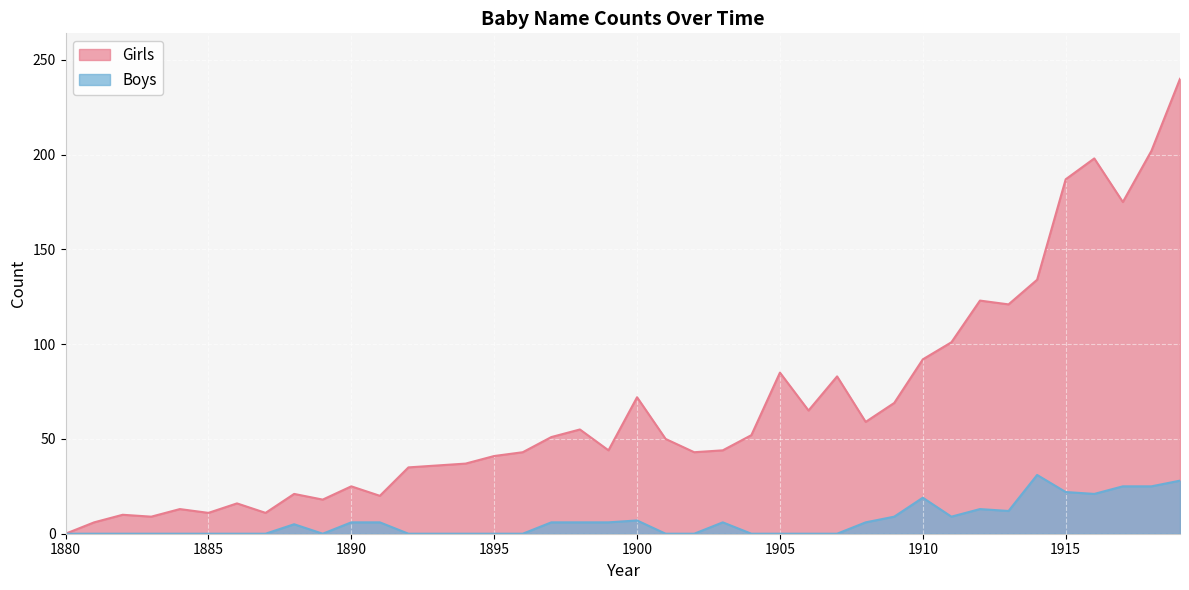

What is the average value of the Boys series?

7